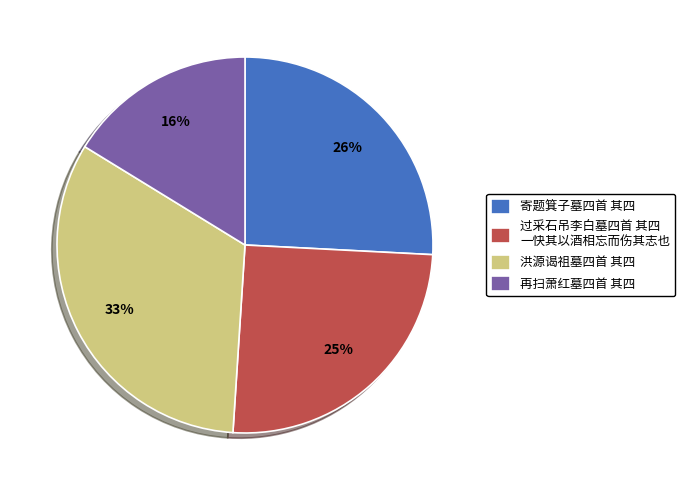

Is there a majority slice in this chart?

No